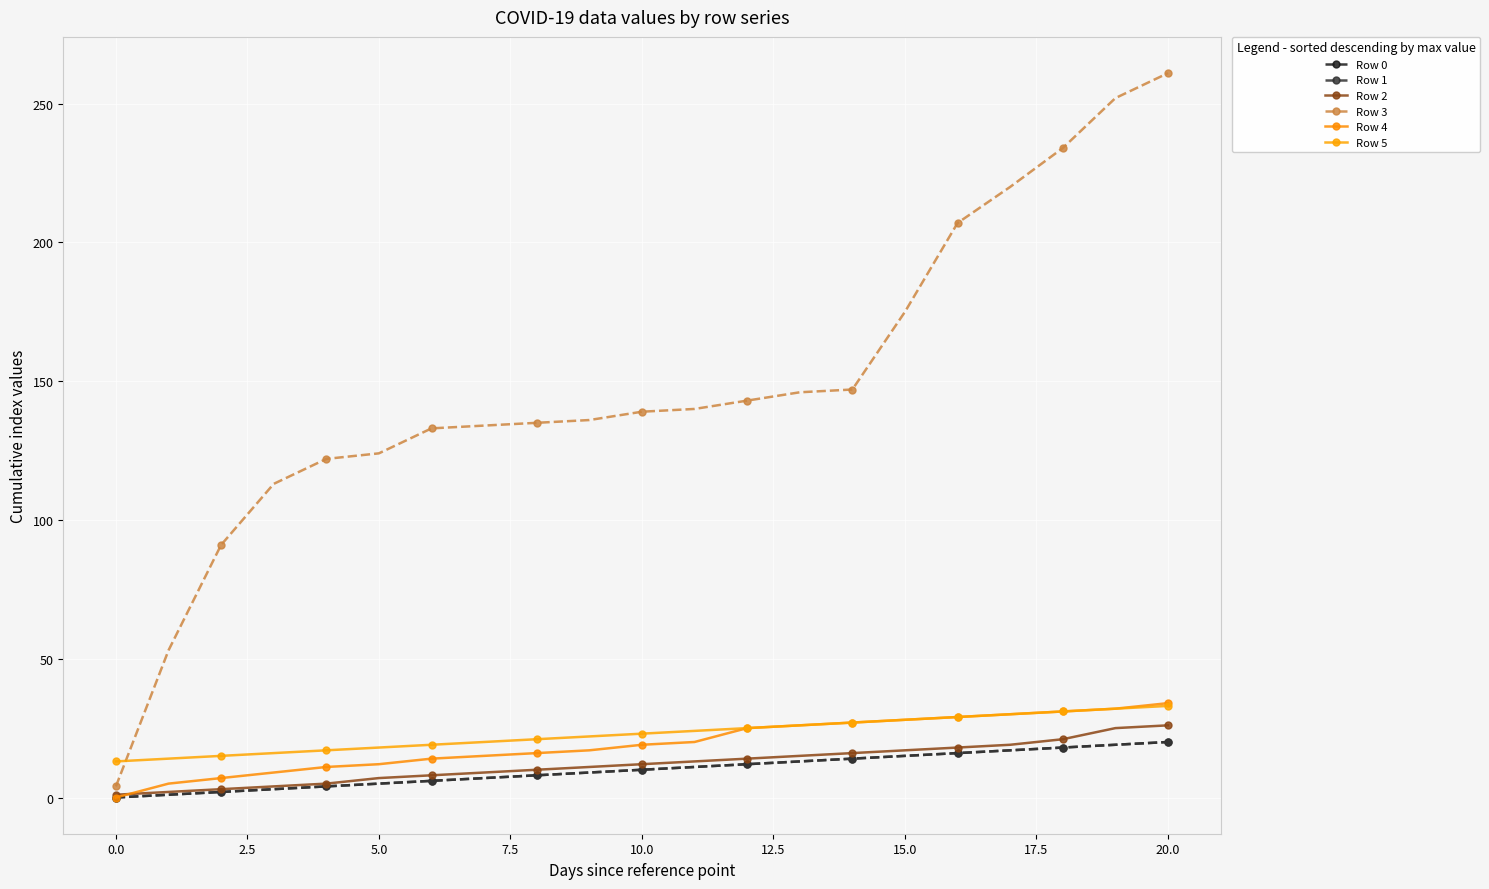

Does the chart have visible grid lines?

Yes